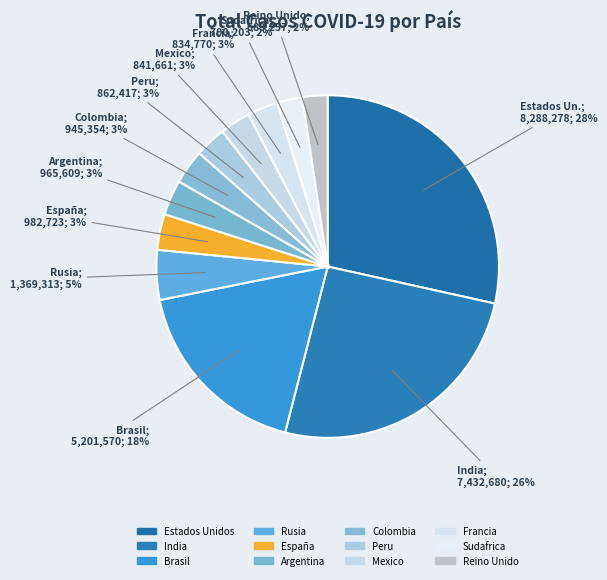

Rank the categories by value from highest to lowest.

Estados Unidos, India, Brasil, Rusia, España, Argentina, Colombia, Peru, Mexico, Francia, Sudafrica, Reino Unido